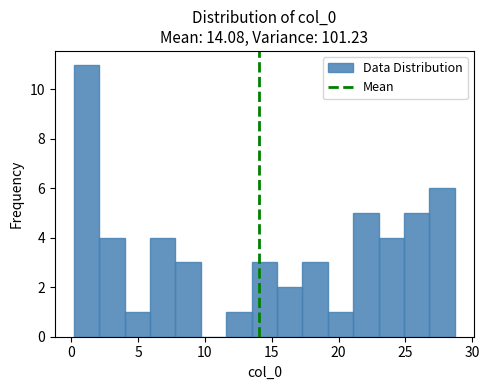

Around what value on the x-axis is the tallest bar? Give the approximate position of its centre, as read against the axis.

1.0